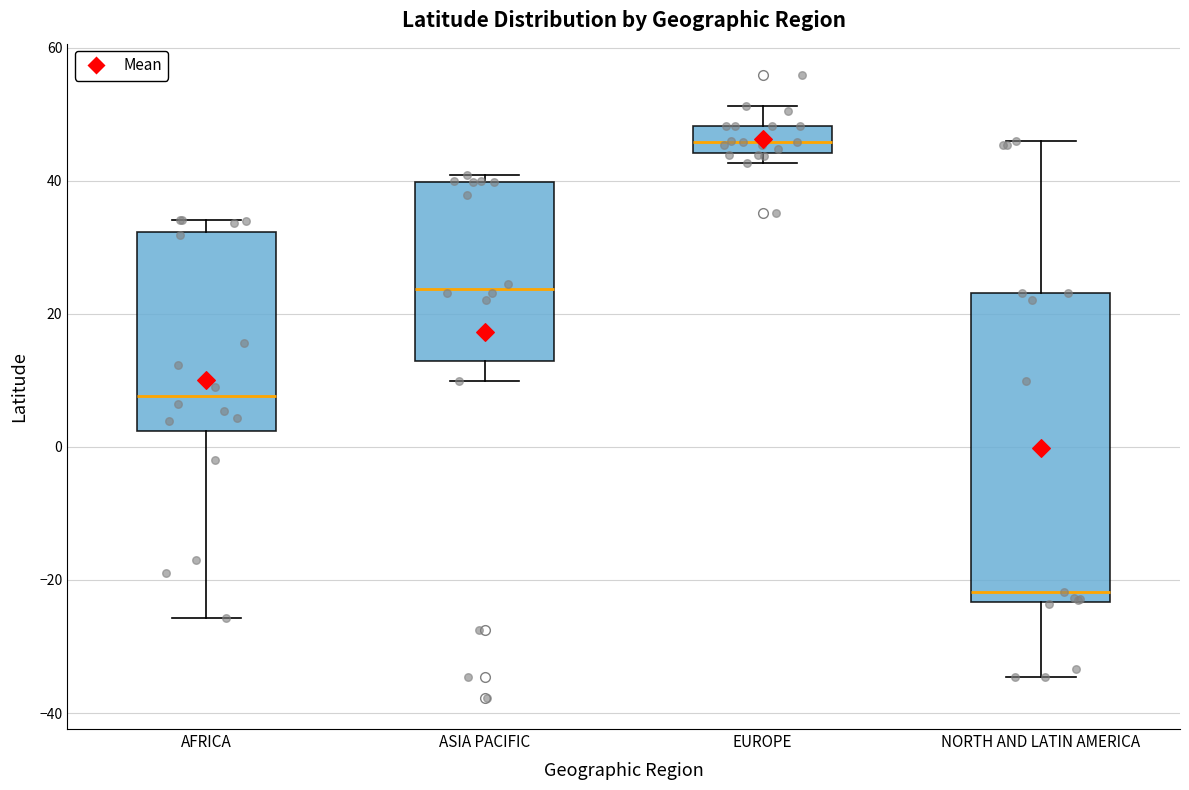

Which box has the highest median line?

EUROPE